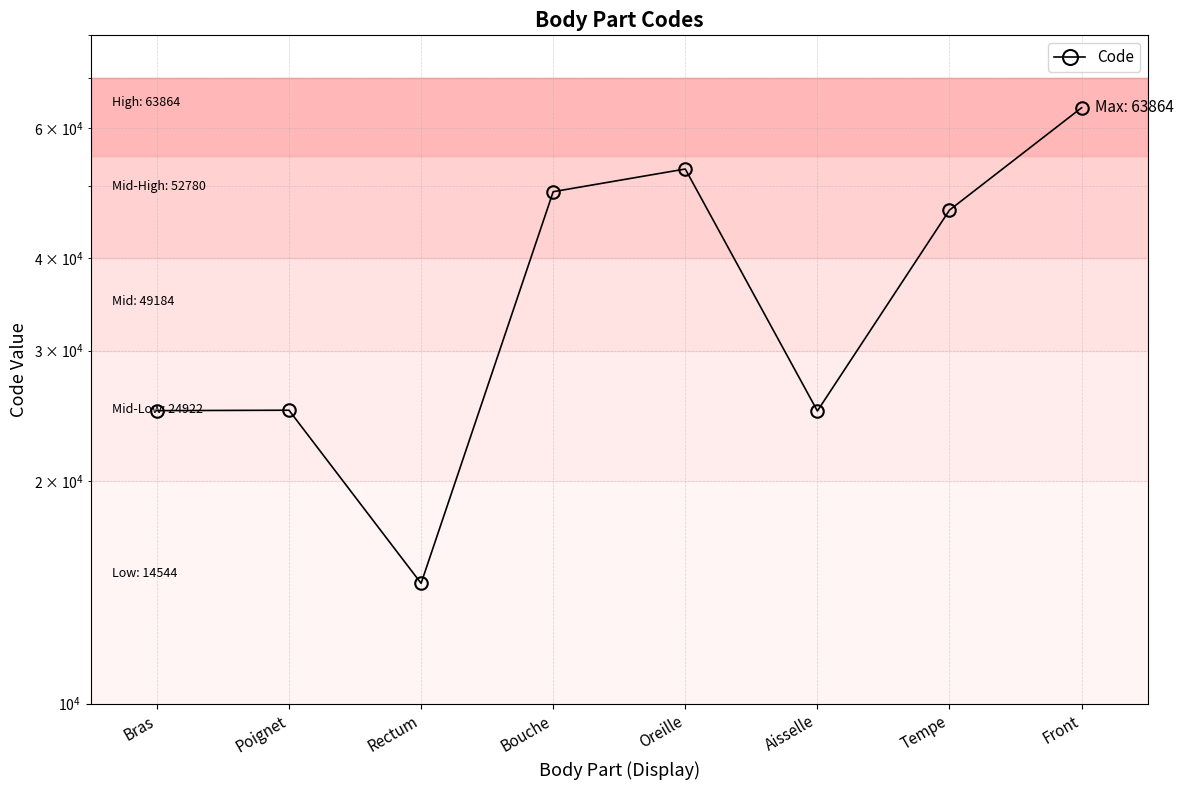

How many lines are shown in the chart?

1